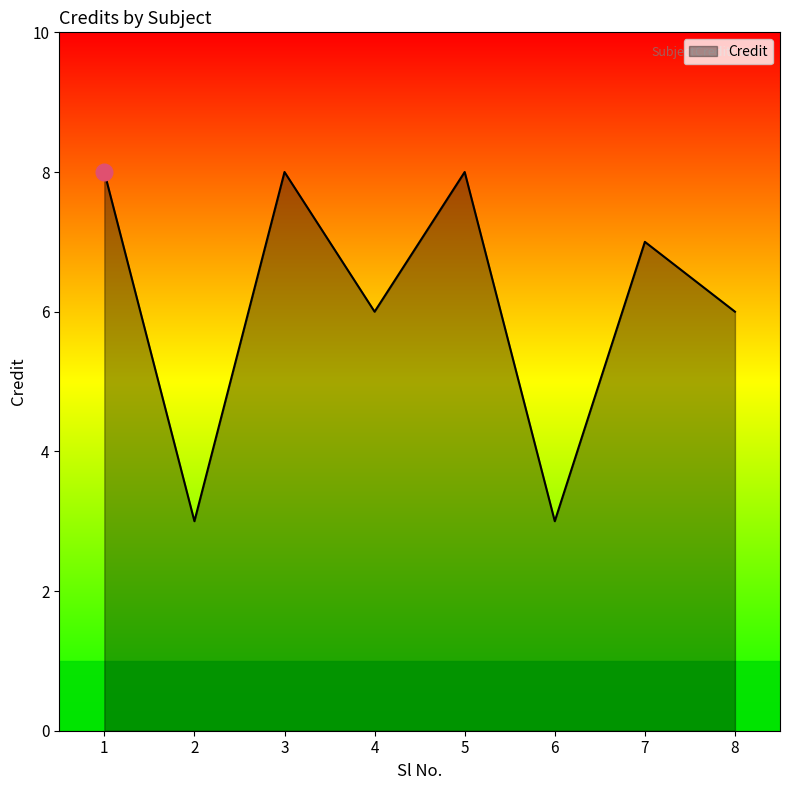

True or false: the data shows 3 at 2.

True